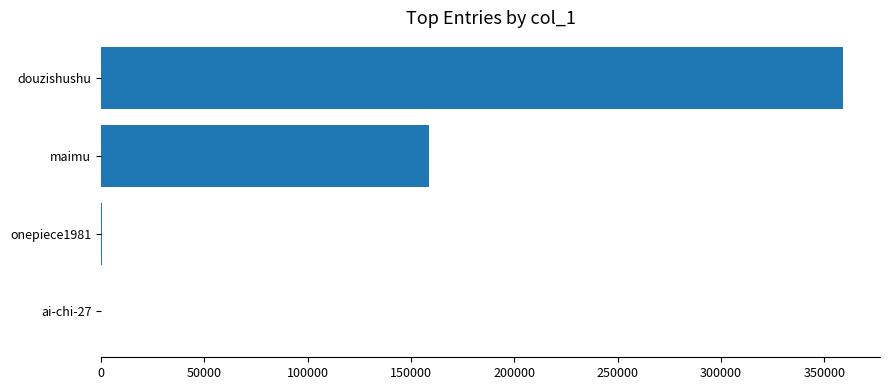

At which category does the chart reach its peak across all series?

douzishushu